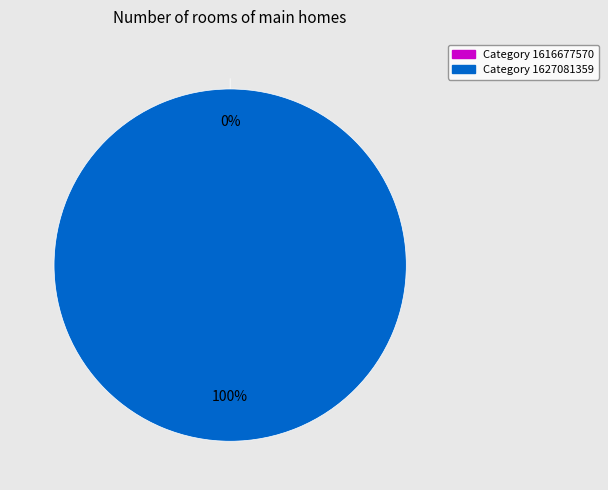

Which category has the biggest portion of the pie?

1627081359